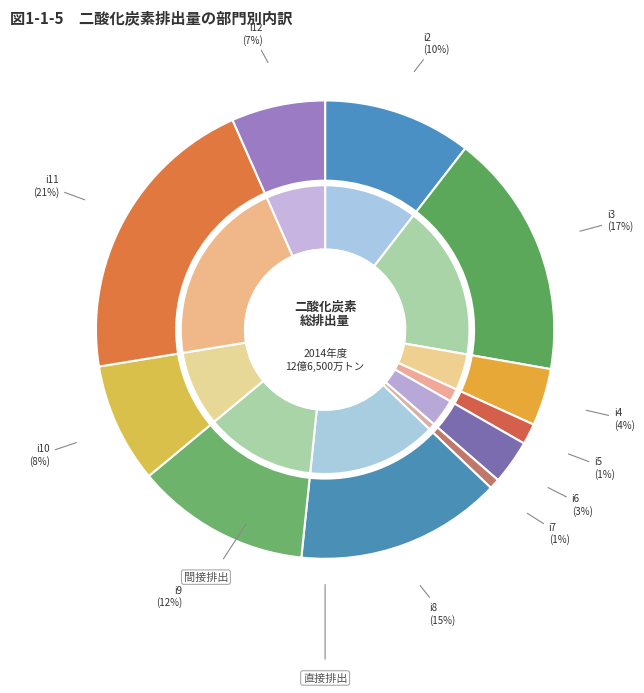

Is i2 the majority of the pie?

No